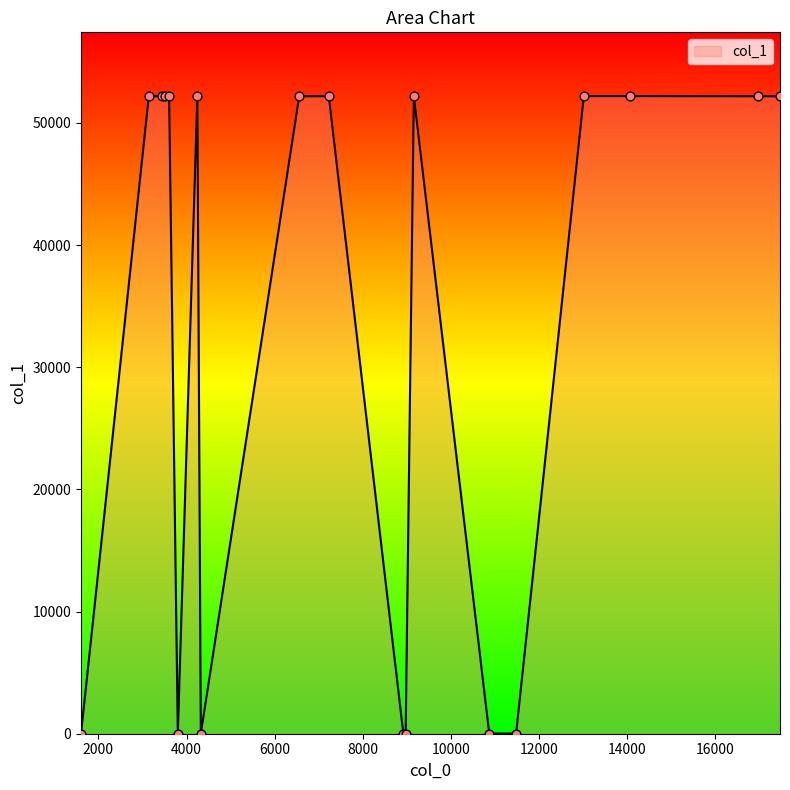

How many lines are shown in the chart?

1